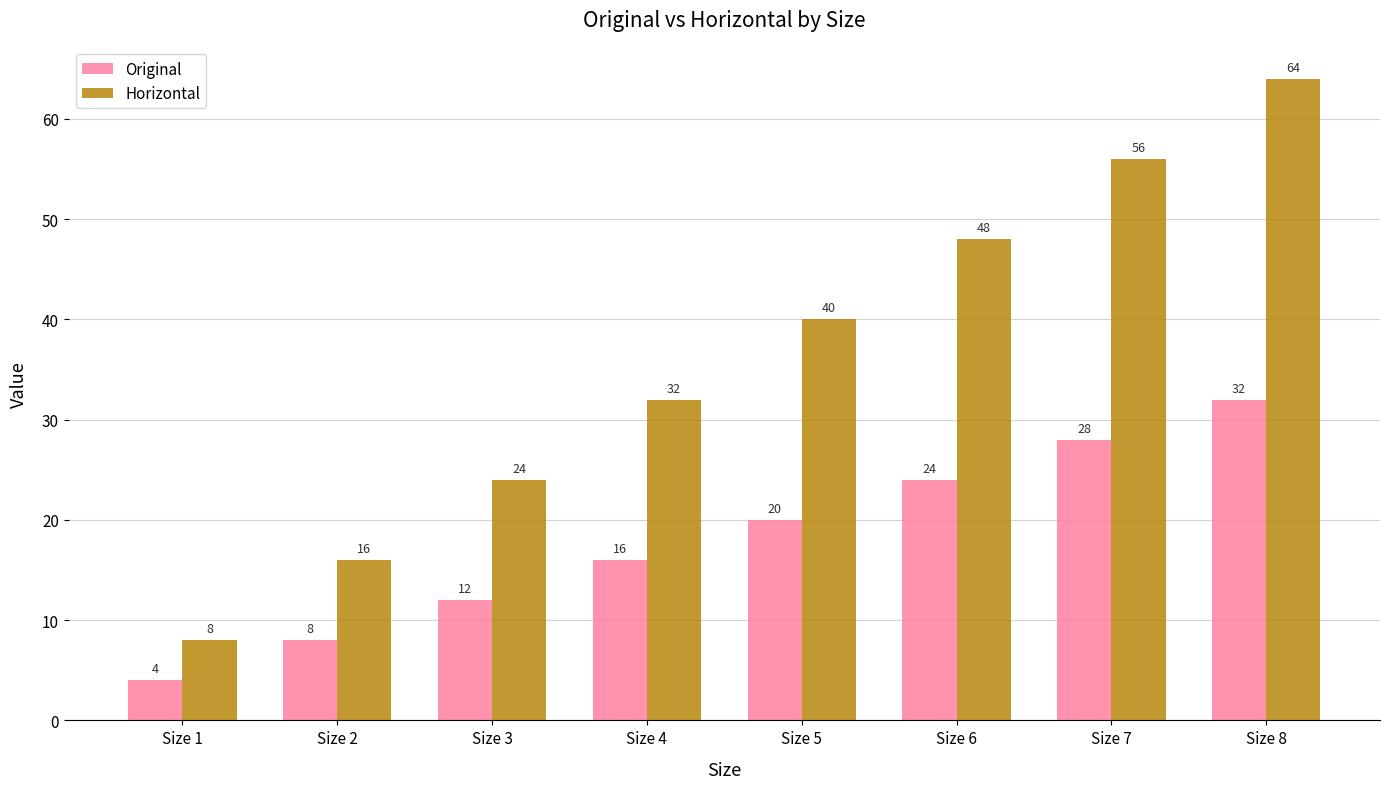

Is it true that Horizontal equals 8 at Size 3?

False